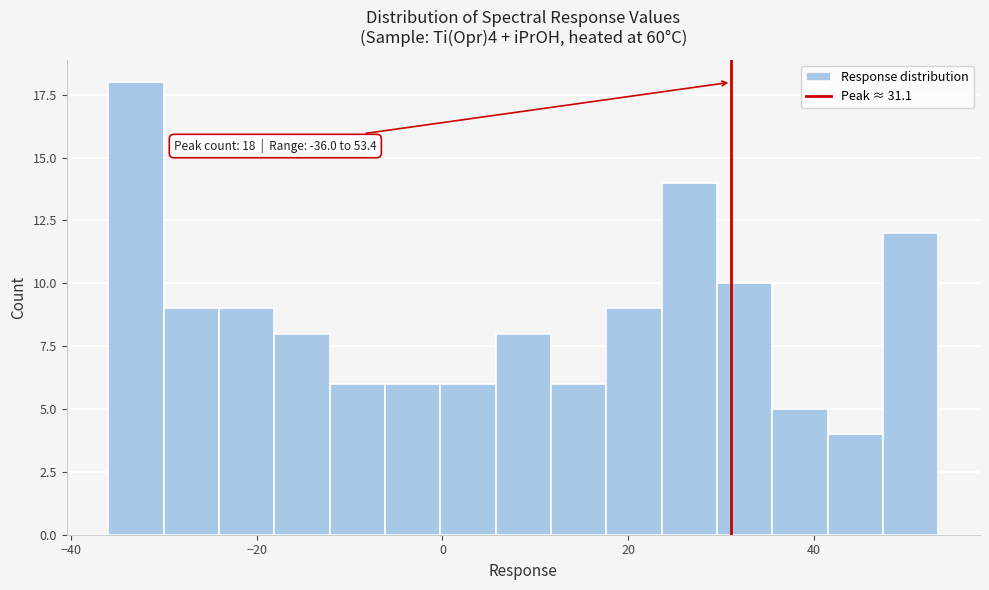

Read against the x-axis, roughly where is the centre of the tallest bar?

-34